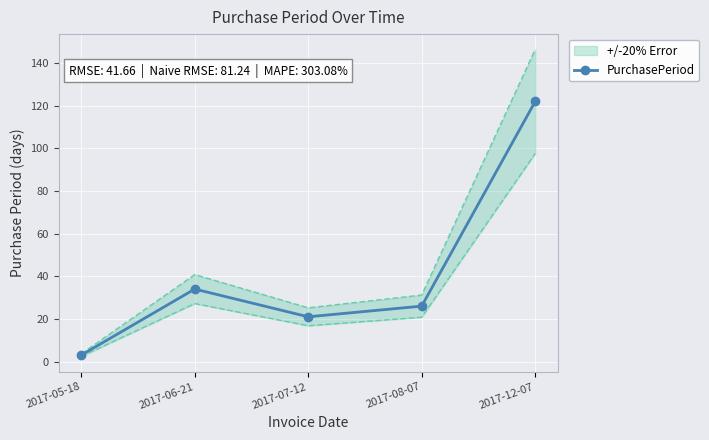

Reading left to right, what are all the values shown in this chart?

3	34	21	26	122